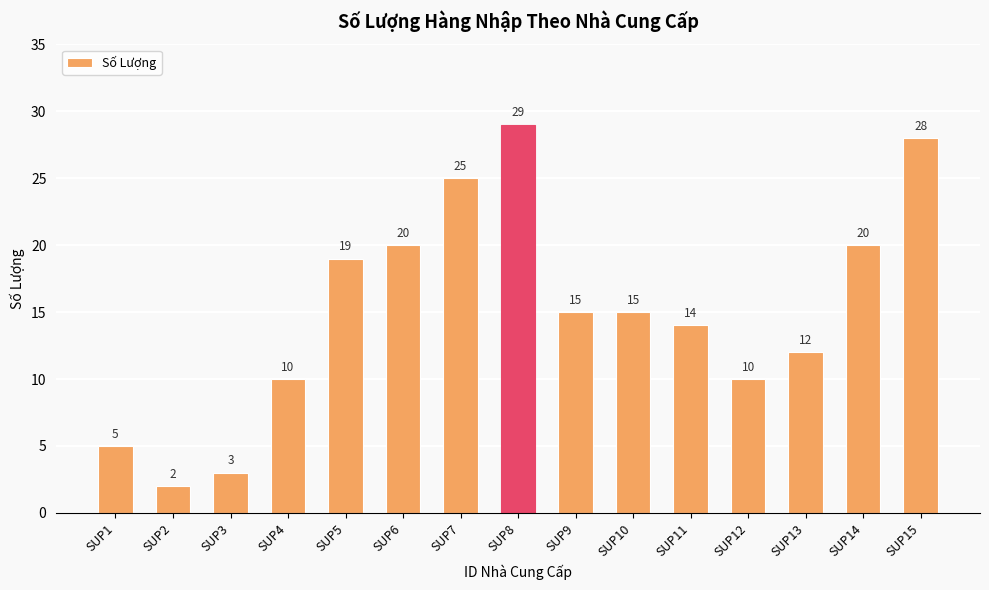

What is the ratio of the value at SUP14 to the value at SUP2?

10.0